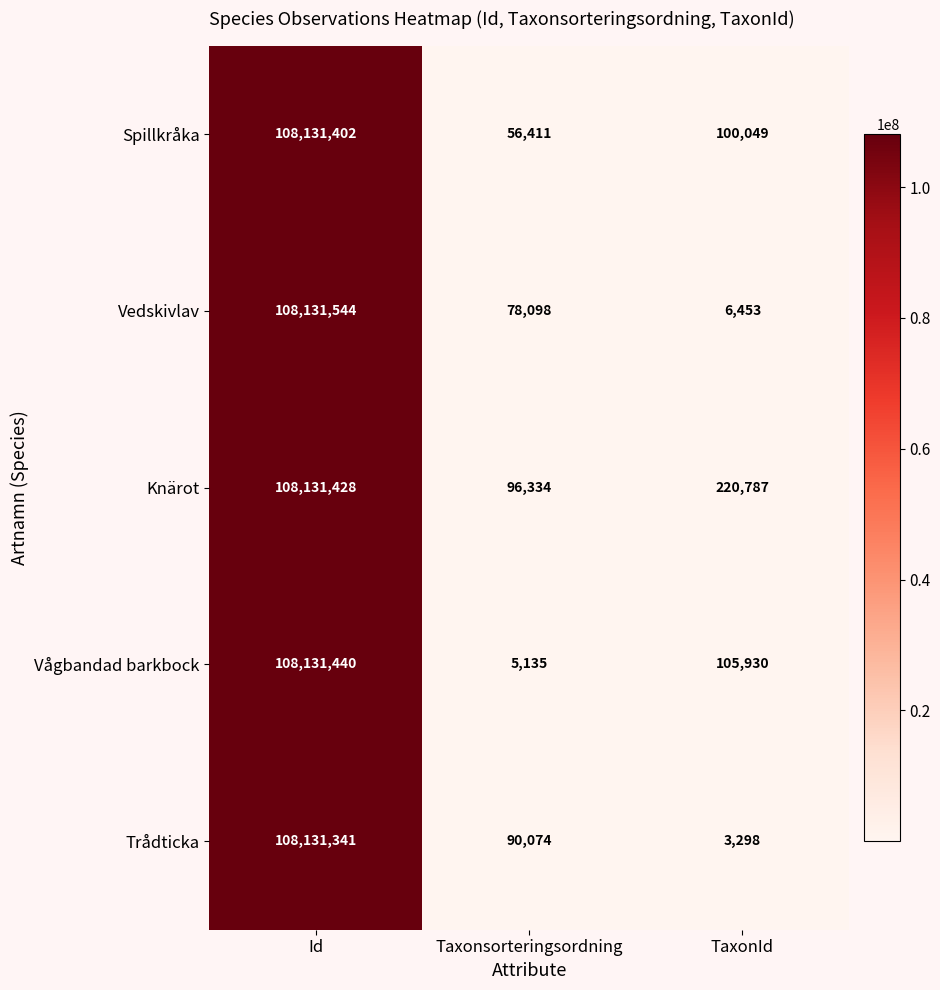

Between Id and TaxonId, which series saw the biggest shift?

Trådticka